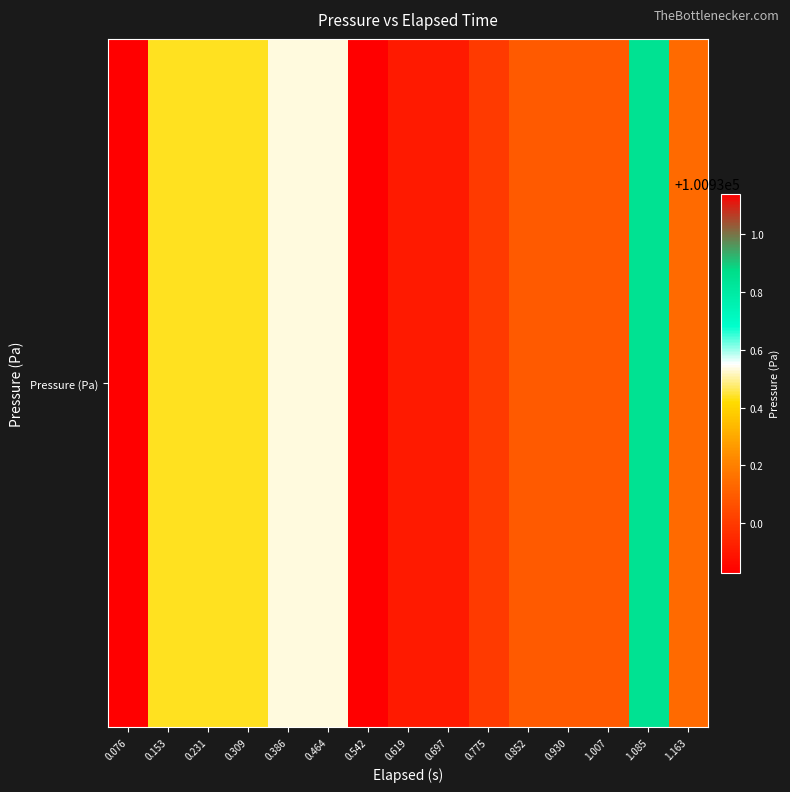

Approximately how many times larger is the value at 0.153 compared to 0.930?

1.0